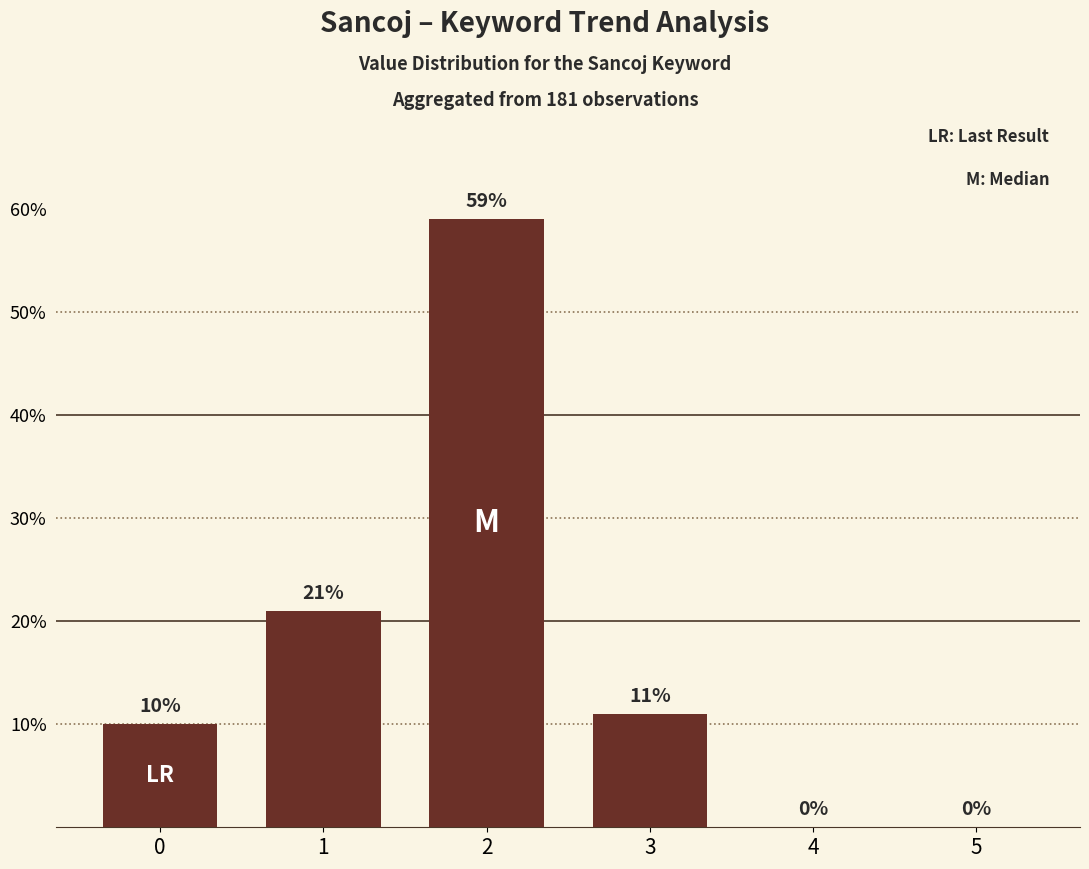

Is it true that the value at 3 is 4?

False